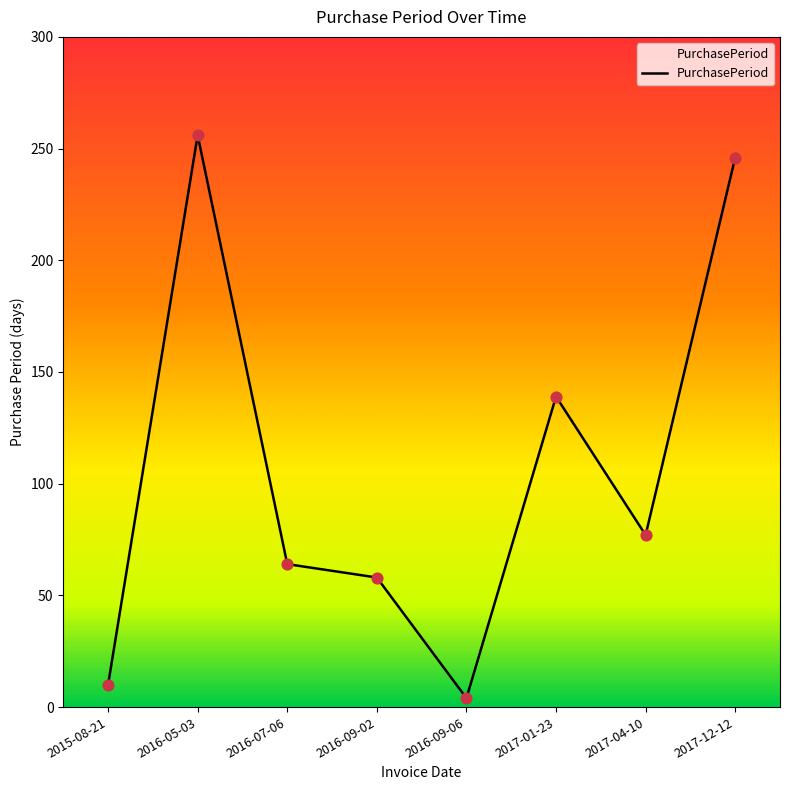

What is the ratio of the value at 2016-07-06 to the value at 2017-01-23?

0.5